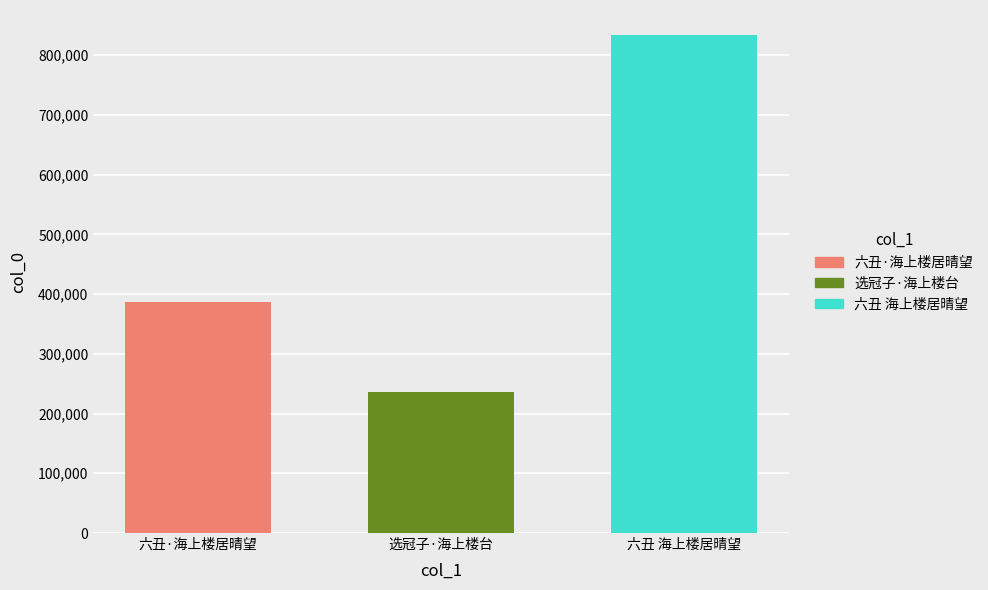

What is the approximate value of 选冠子·海上楼台 at 选冠子·海上楼台?

235456